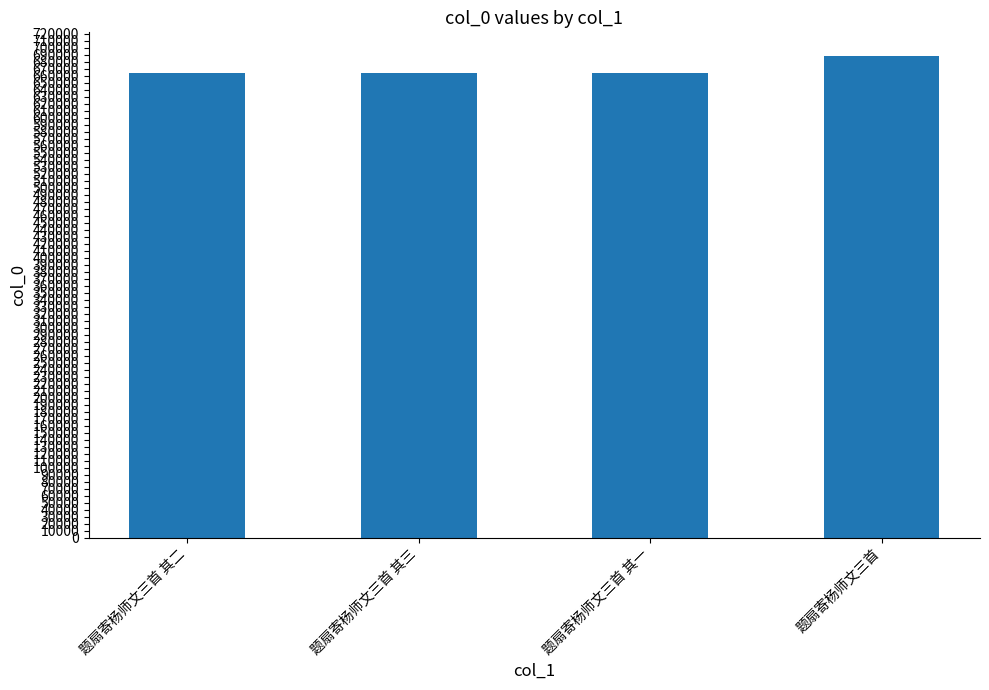

What is the label of the 2nd bar from the right?

题扇寄杨师文三首 其一